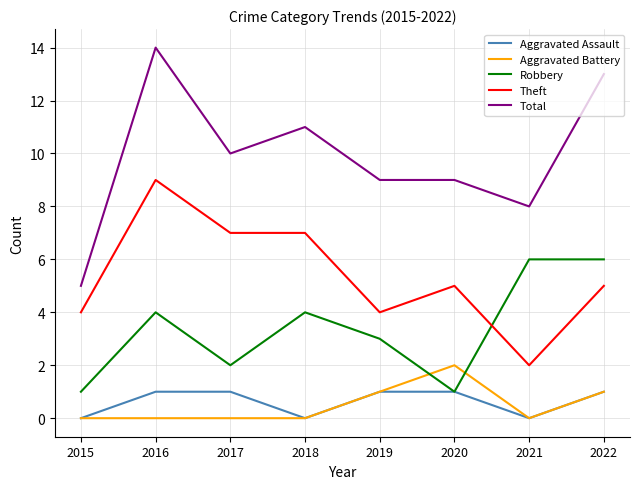

How many times do Robbery and Aggravated Battery cross each other?

2